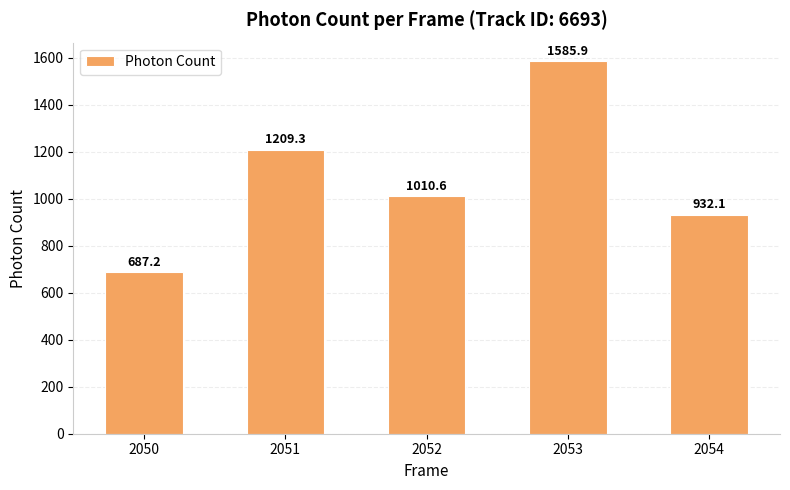

What is the greatest value displayed?

1585.9